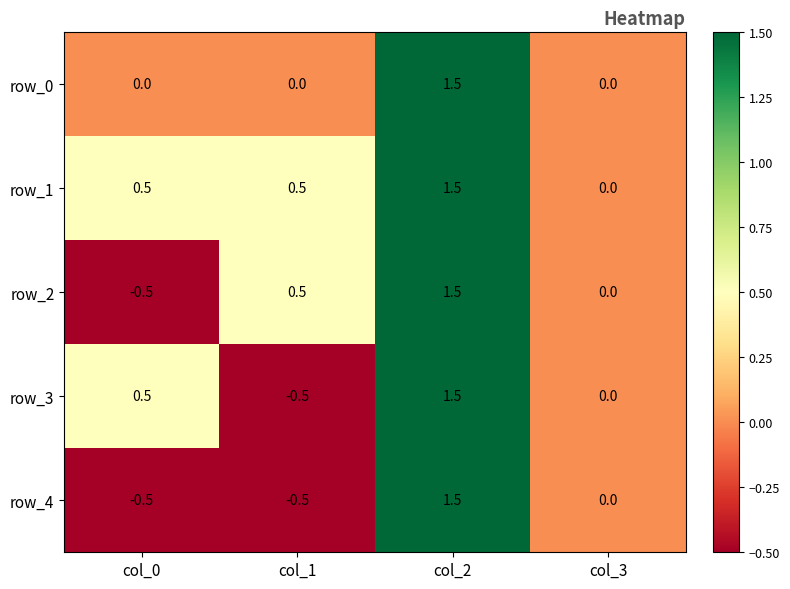

Reading left to right, what are all the values shown in this chart?

row_0: 0.0	0.0	1.5	0.0
row_1: 0.5	0.5	1.5	0.0
row_2: -0.5	0.5	1.5	0.0
row_3: 0.5	-0.5	1.5	0.0
row_4: -0.5	-0.5	1.5	0.0